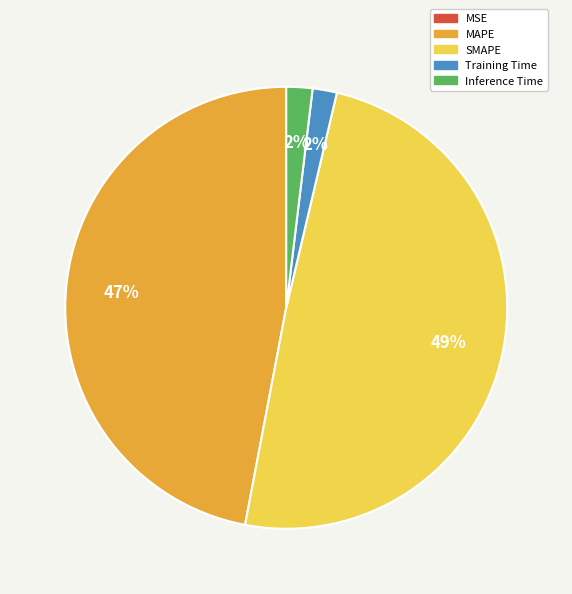

Is there a majority slice in this chart?

No